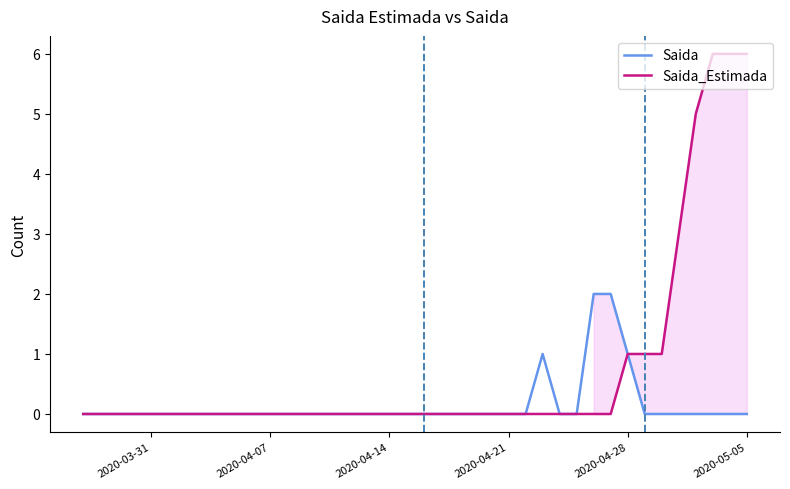

How many lines are shown in the chart?

2